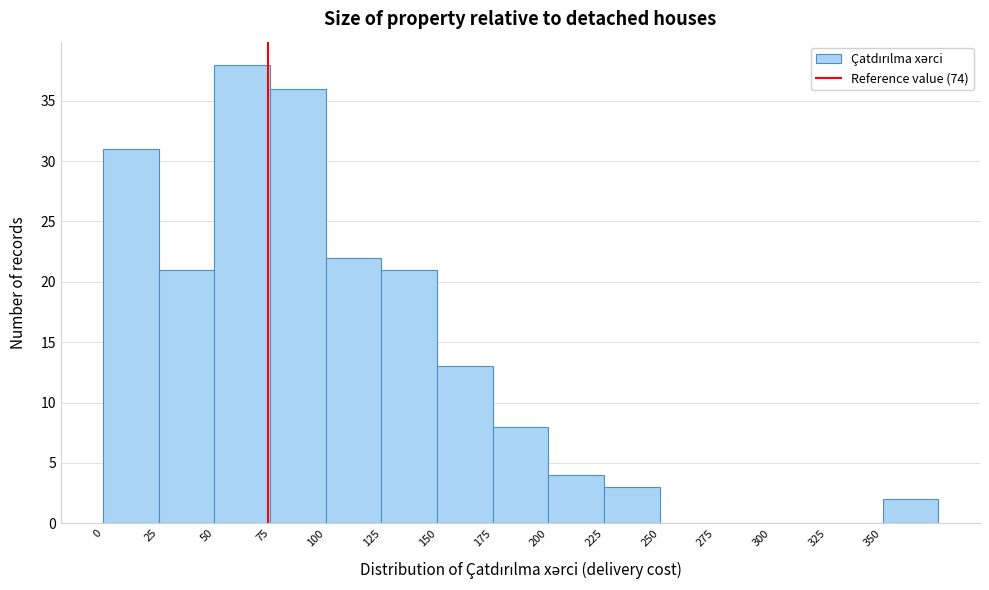

Which range on the x-axis has the tallest bar?

50 to 75